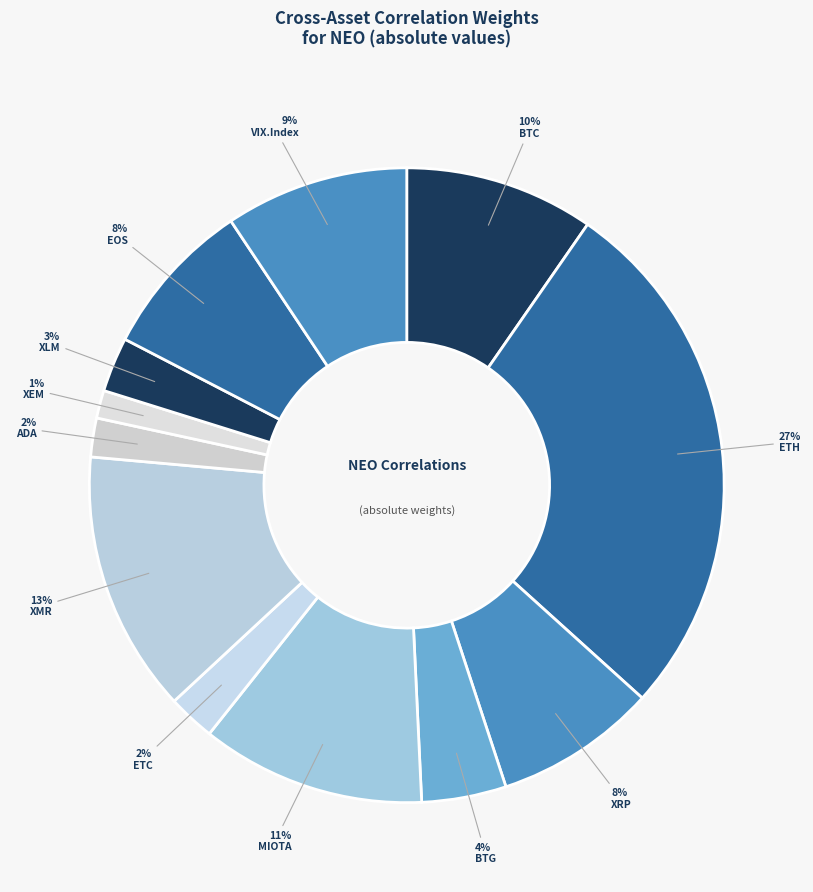

The EOS slice represents 2% of the pie. True or false?

False